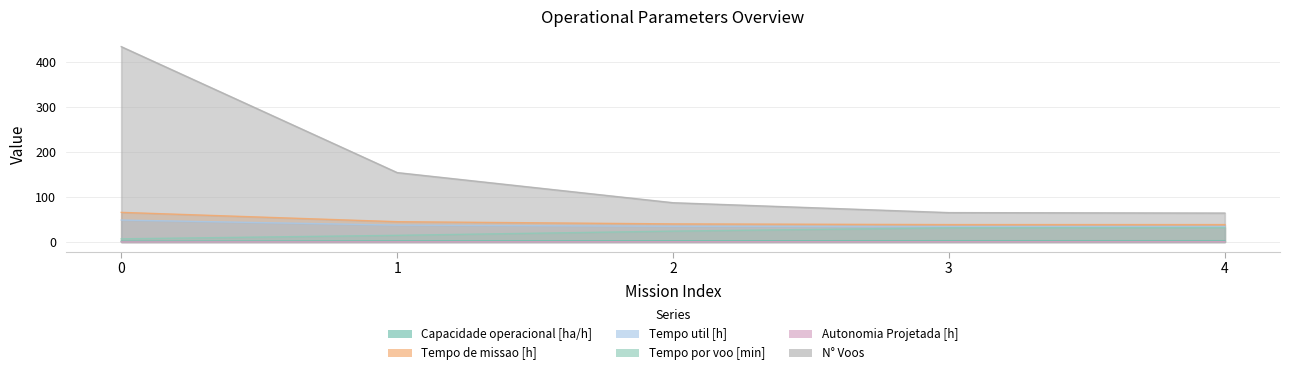

How many values in the Capacidade operacional [ha/h] series exceed 2?

4